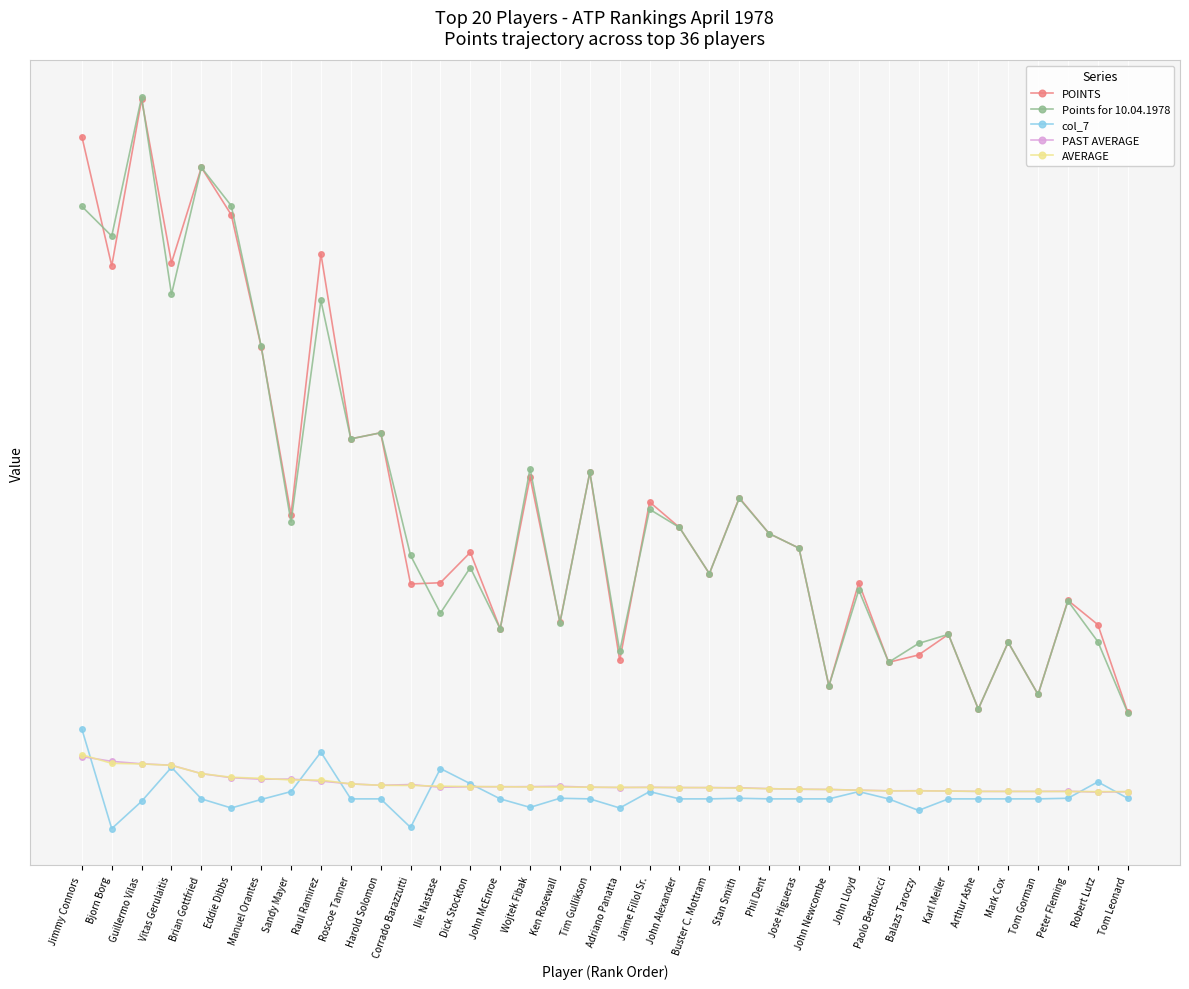

Which category has the highest value in the Points for 10.04.1978 series?

Guillermo Vilas